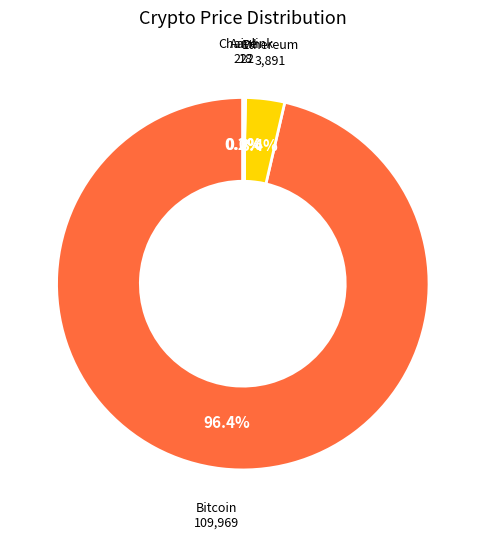

Which category has the biggest portion of the pie?

Bitcoin